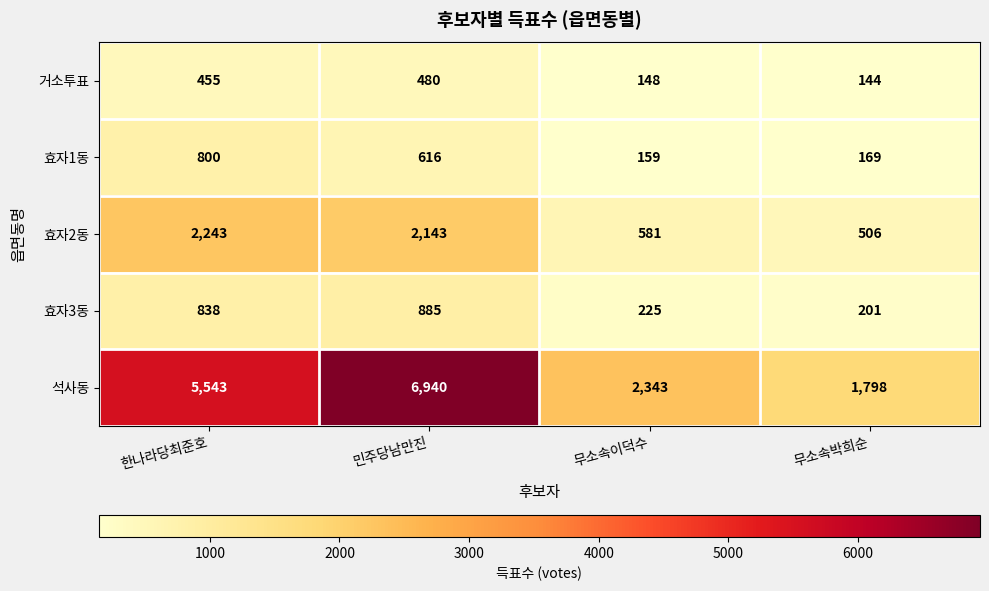

Which category has the highest value across all series?

민주당남만진